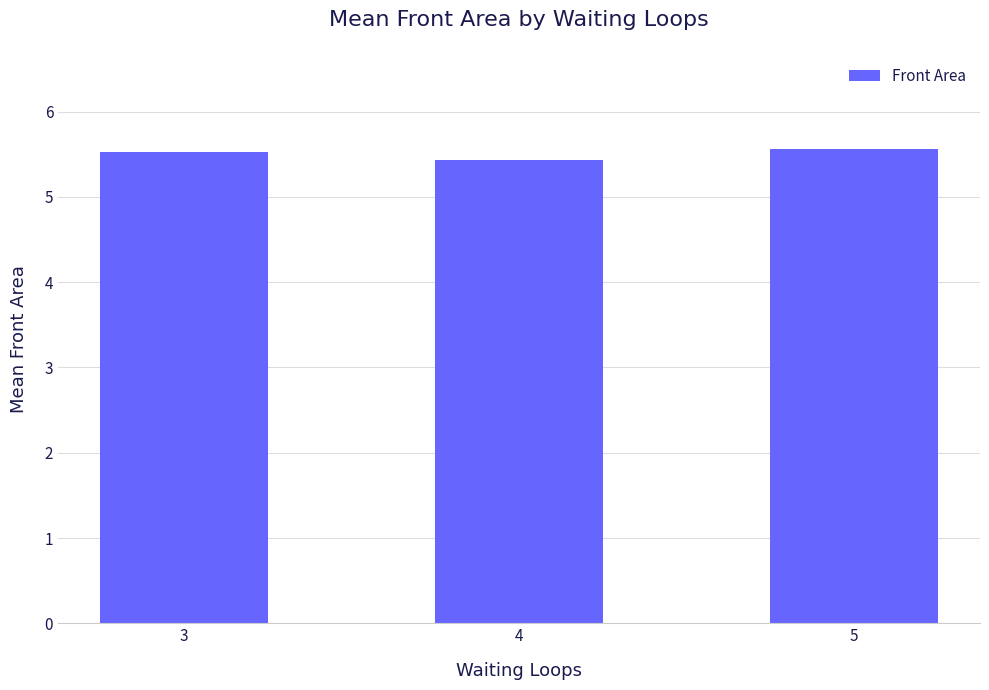

How many categories are shown in the chart?

3